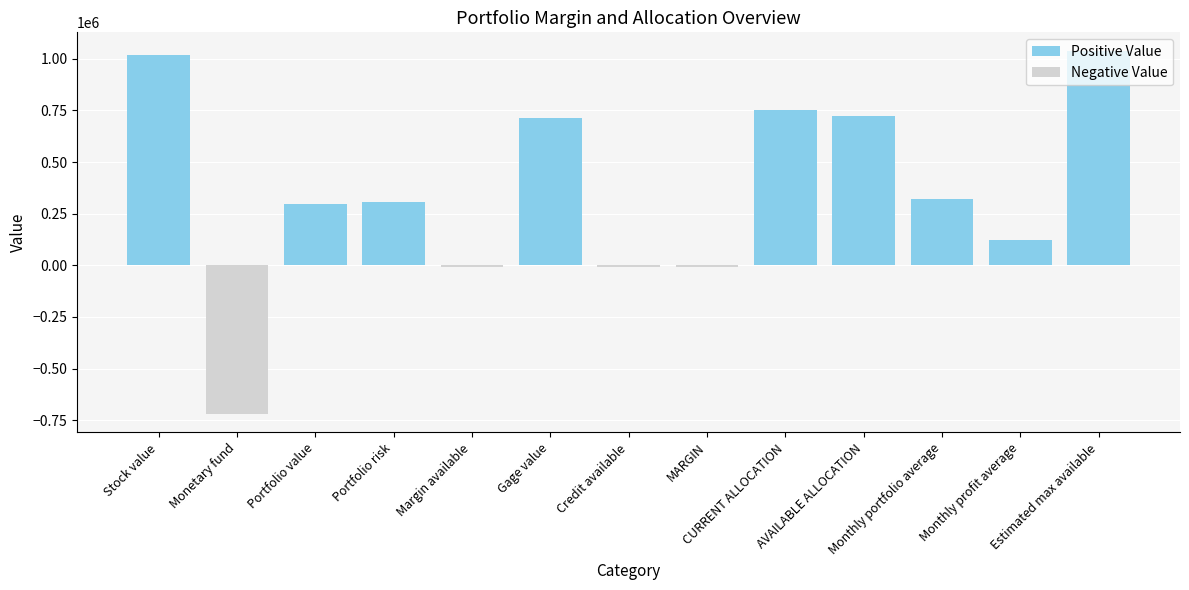

List the labels in order of Positive Value value, largest first.

Estimated max available, Stock value, CURRENT ALLOCATION, AVAILABLE ALLOCATION, Gage value, Monthly portfolio average, Portfolio risk, Portfolio value, Monthly profit average, Monetary fund, Margin available, Credit available, MARGIN